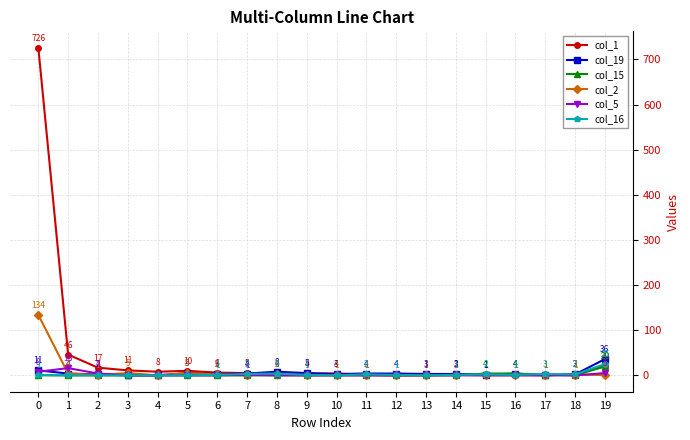

What is the difference between the maximum and minimum values in the col_15 series?

20